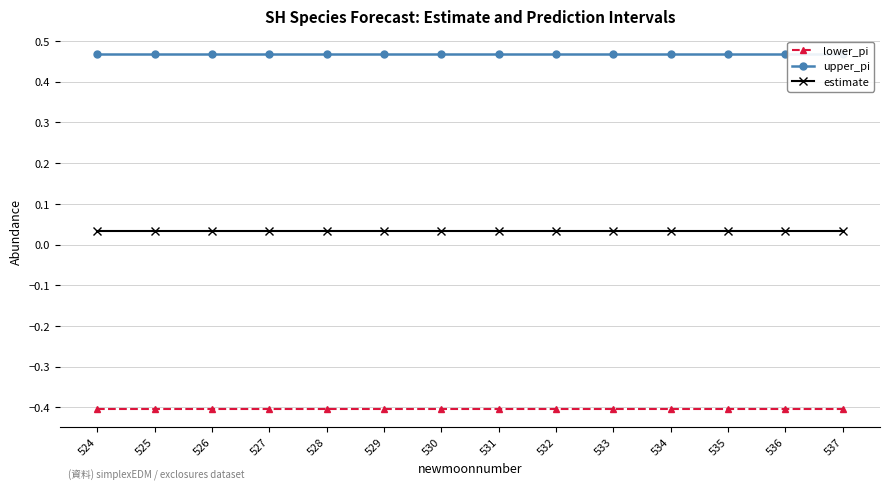

At which category is the sum across all series the highest?

524